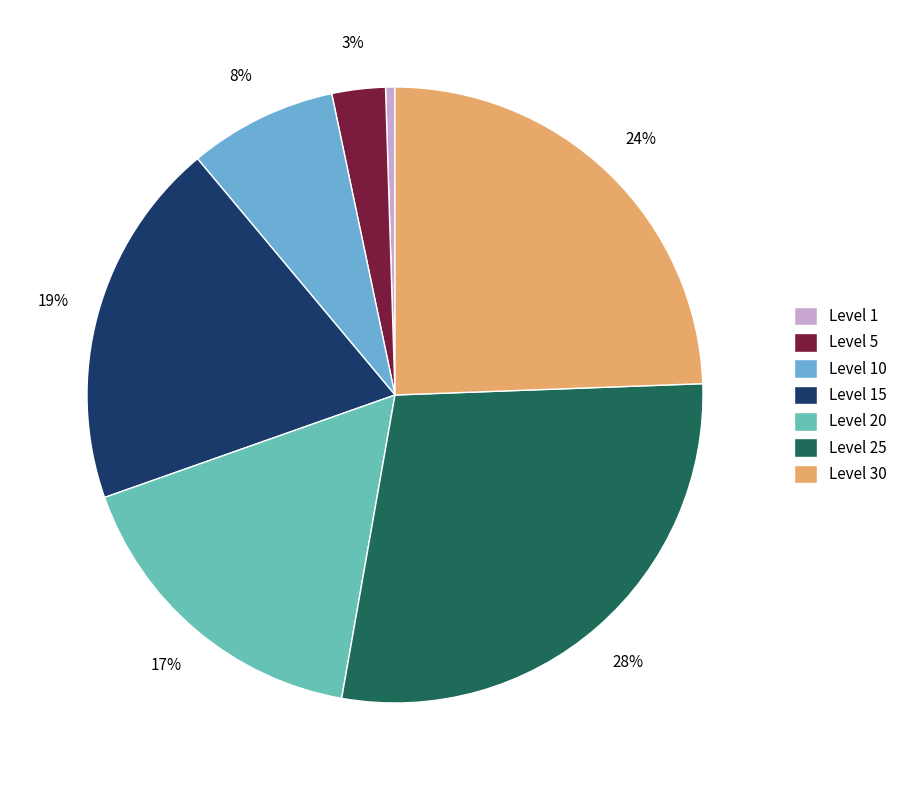

What is the total percentage of Level 1 and Level 20?

17.3%